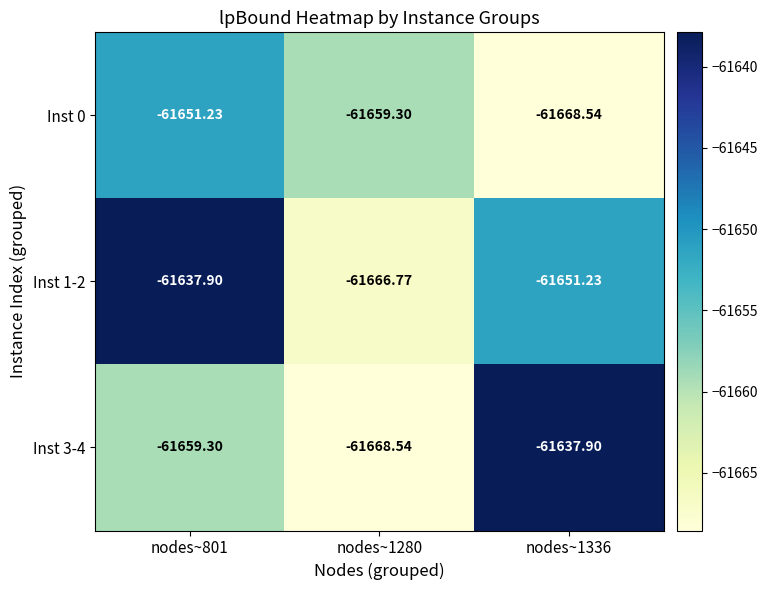

Is the value of Inst 0 at nodes~1336 greater than the value of Inst 1-2 at nodes~1336?

No